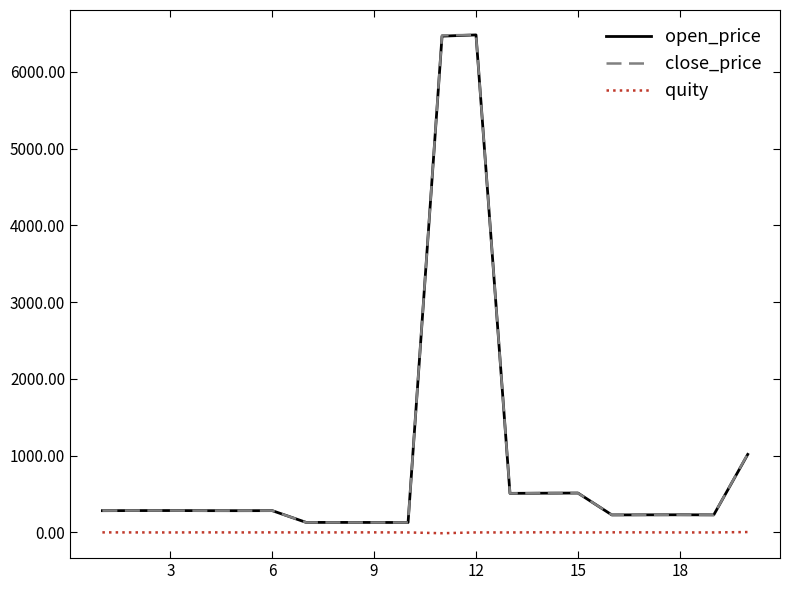

True or false: close_price and quity cross at least once.

False